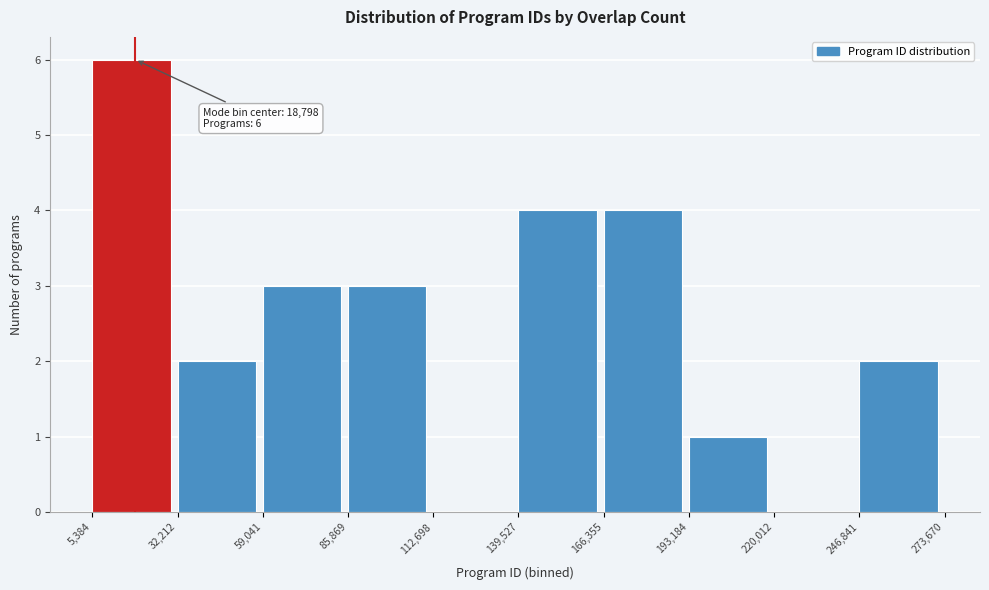

Over which range of the x-axis is the bar tallest?

5,384 to 32,212